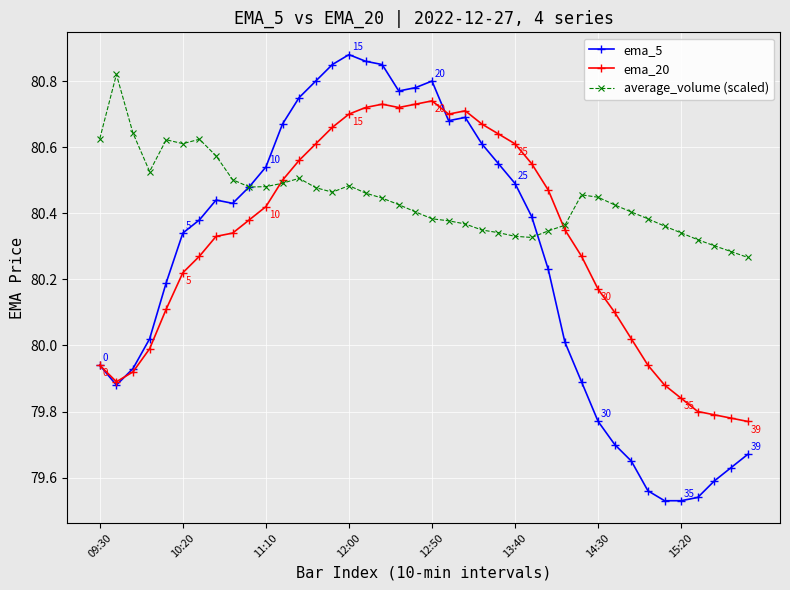

What are all the series names shown in the legend?

ema_5, ema_20, average_volume (scaled)